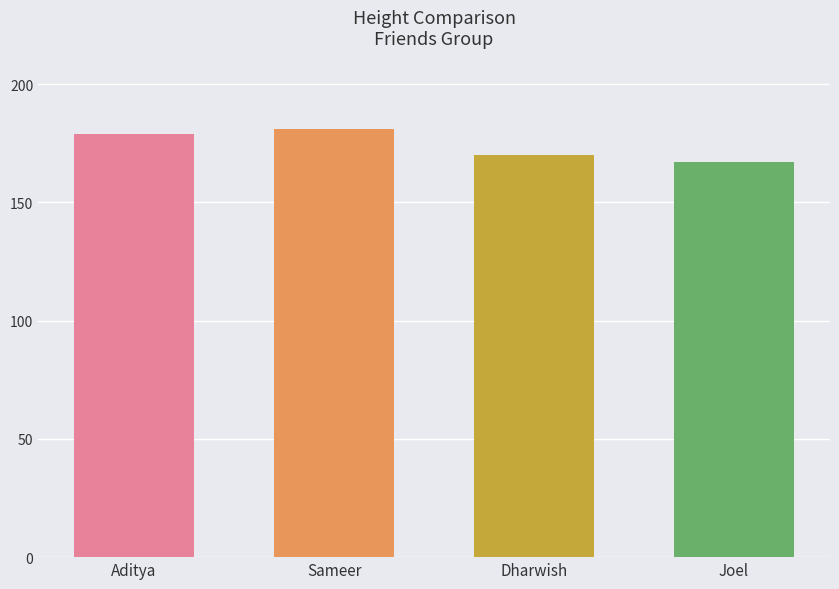

Reading left to right, list all the values displayed in this chart.

179	181	170	167